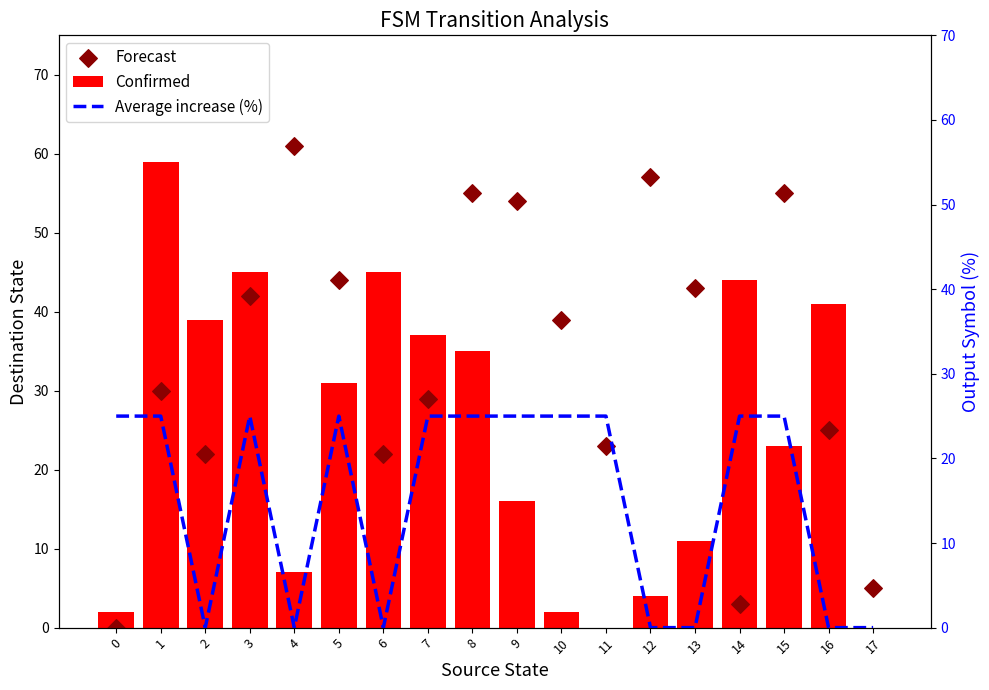

Is the value of Confirmed at 12 greater than the value of Forecast at 7?

No